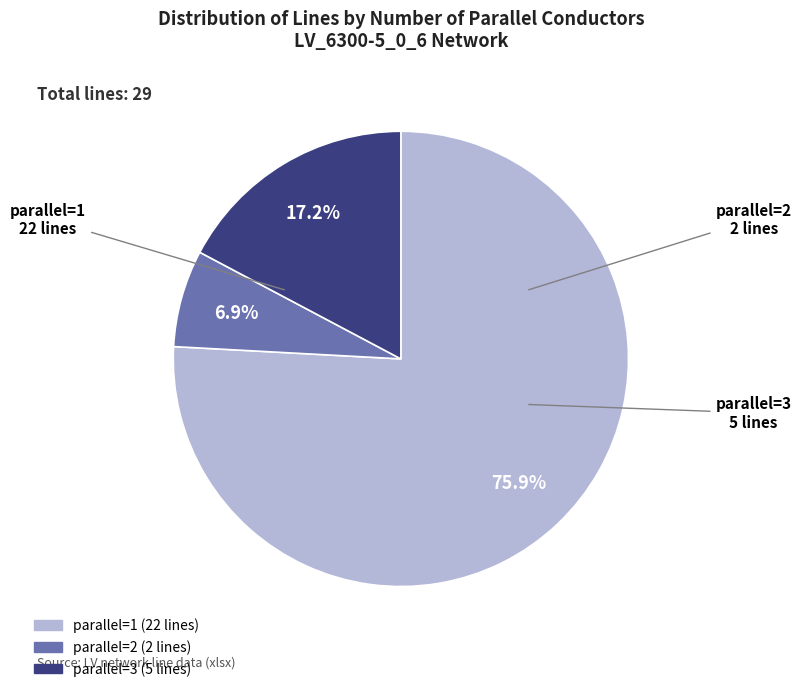

Is there any slice that represents more than half of the pie?

Yes